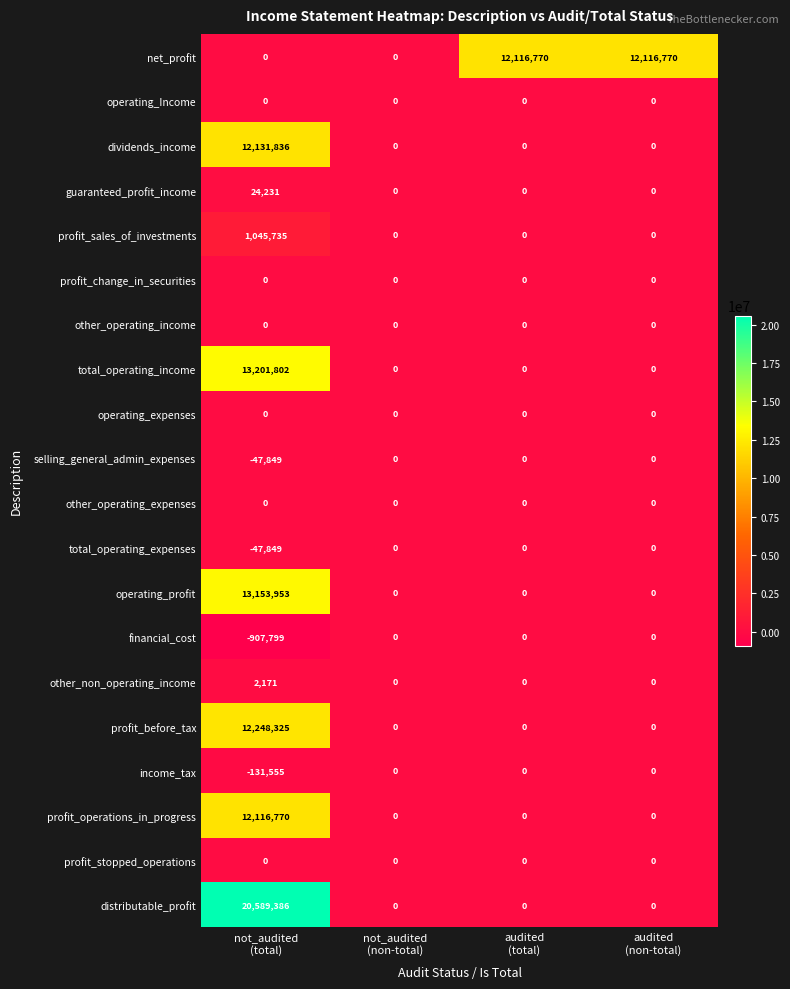

Count the profit_before_tax values in the range 0 to 12248325.

4